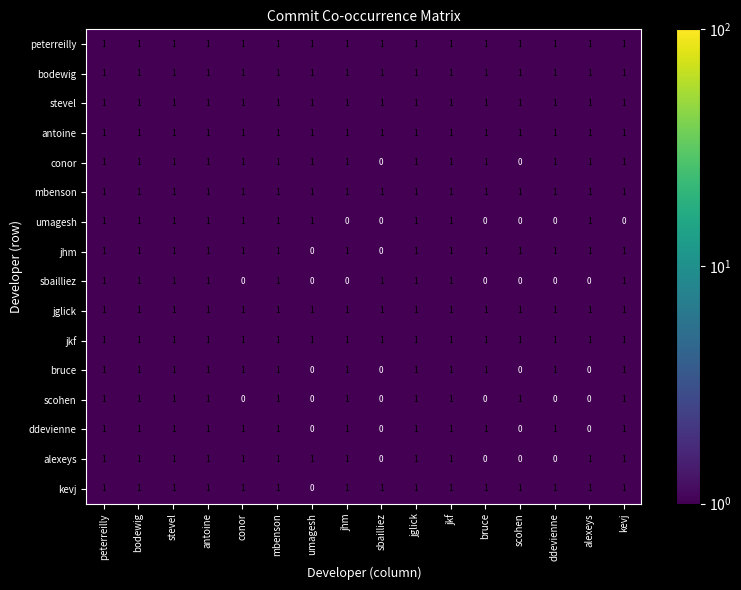

The stevel series shows 1 at sbailliez. True or false?

True